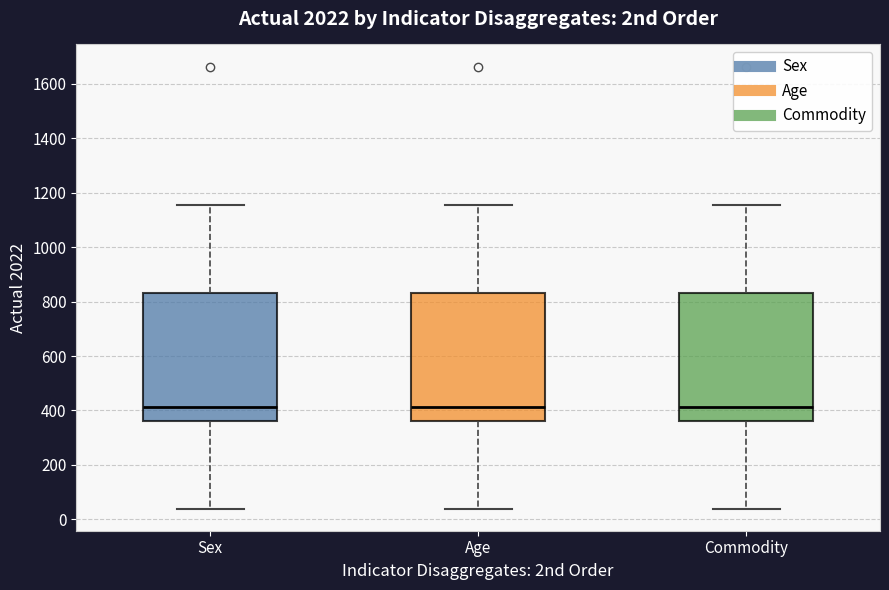

Where is the lower edge of the box for Commodity on the y-axis? The values are not printed on the chart, so give them approximately, as read against the axis.

360